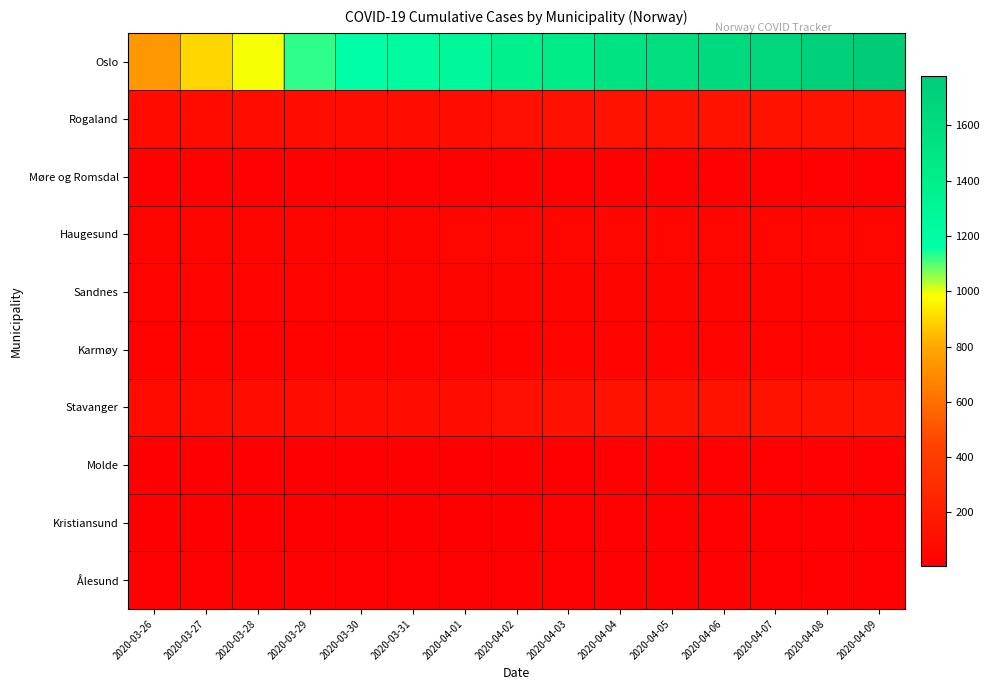

Which has a higher value, 2020-03-27 or 2020-04-09?

2020-04-09